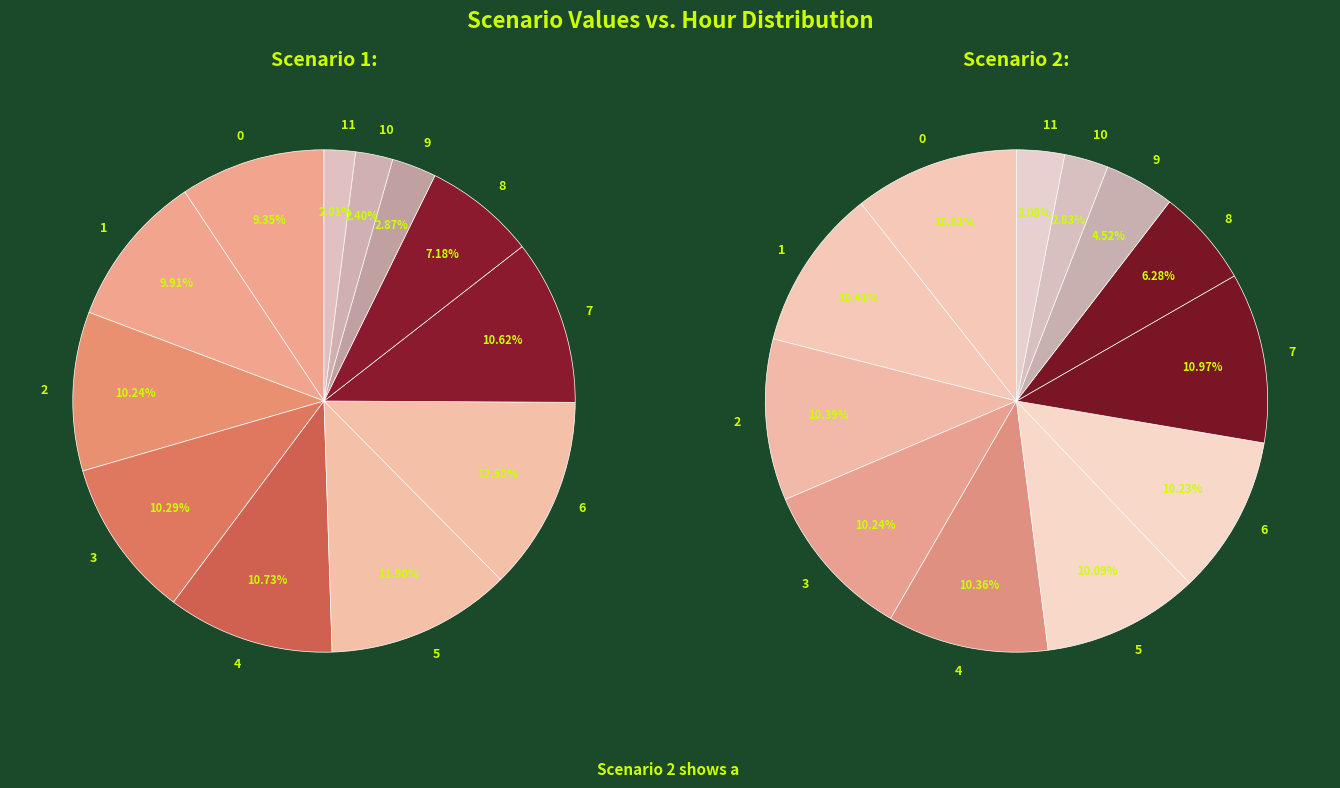

How many slices are in this pie chart?

12